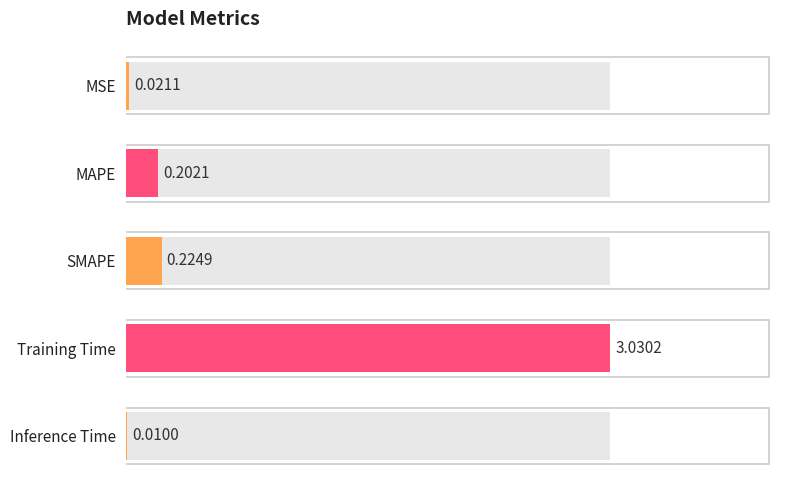

What is the value of the 2nd bar from the left?

0.2